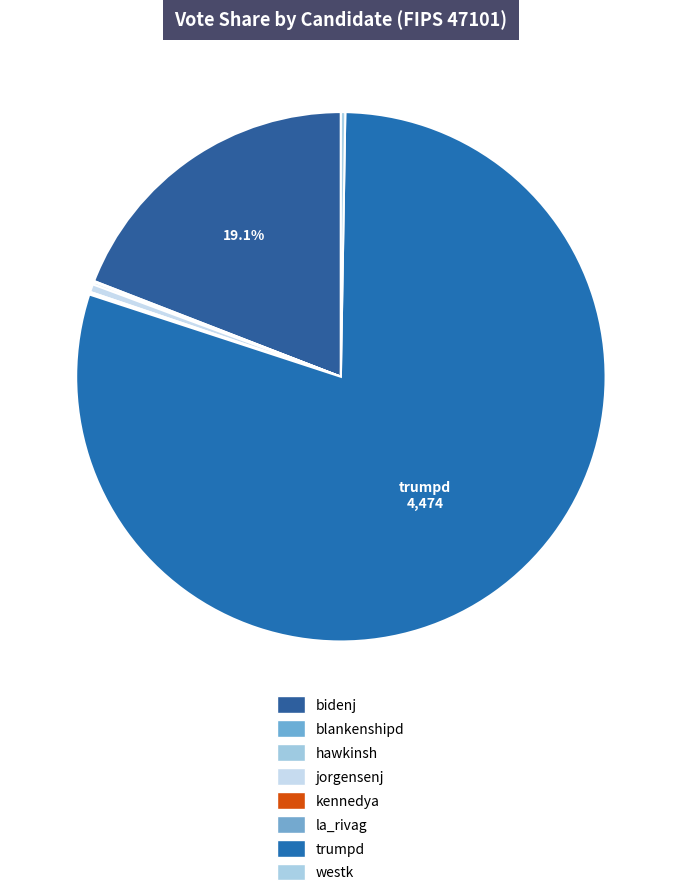

What percentage is NOT represented by trumpd?

20.2%